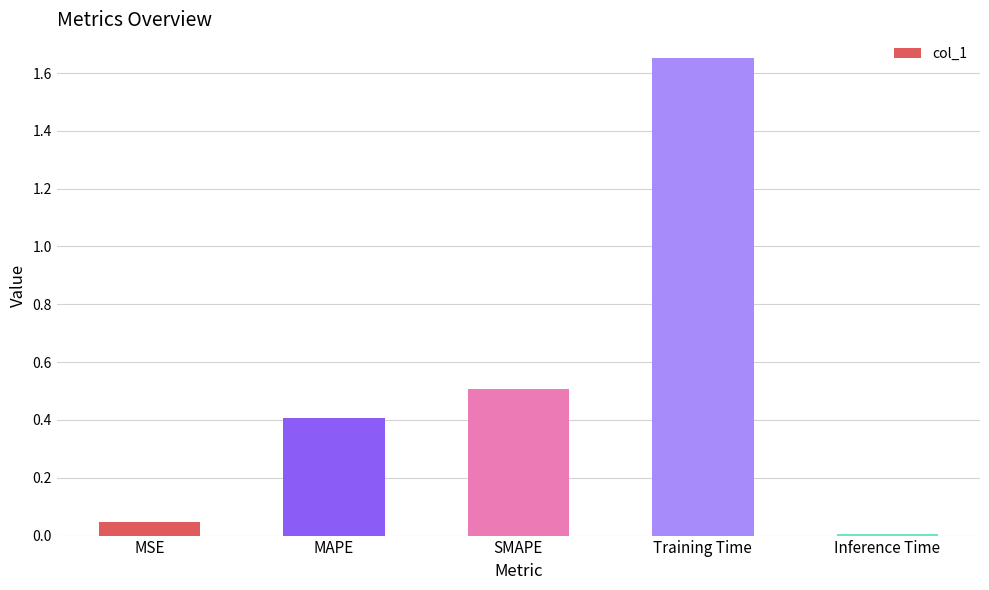

List the labels in order of value, smallest first.

Inference Time, MSE, MAPE, SMAPE, Training Time